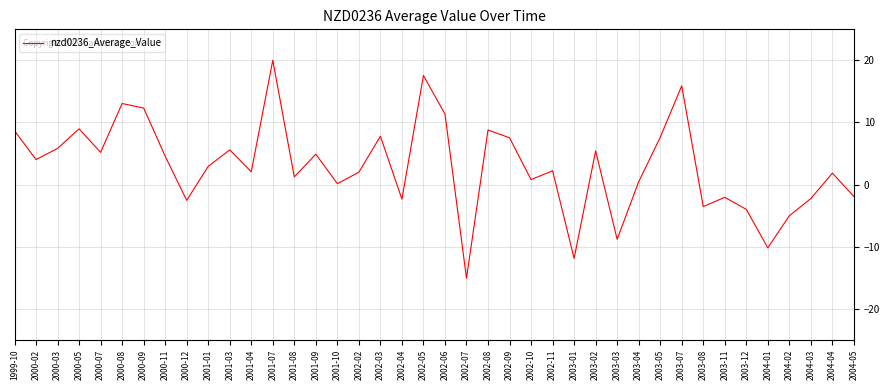

Which category has the lowest value across all series?

2002-07